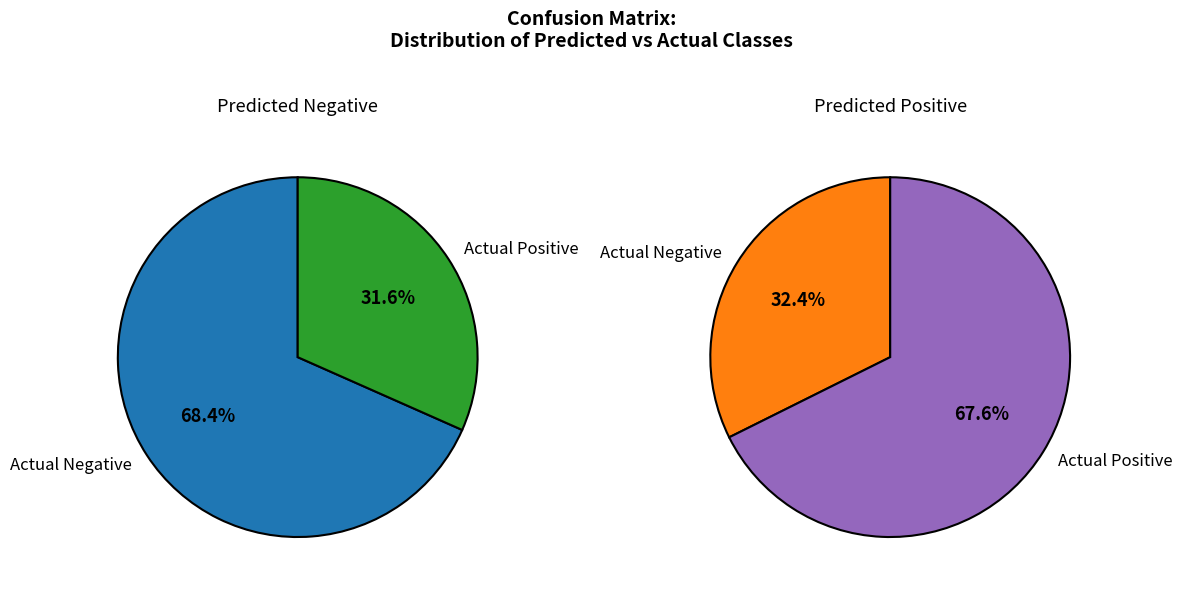

The Actual Negative slice represents 81% of the pie. True or false?

False